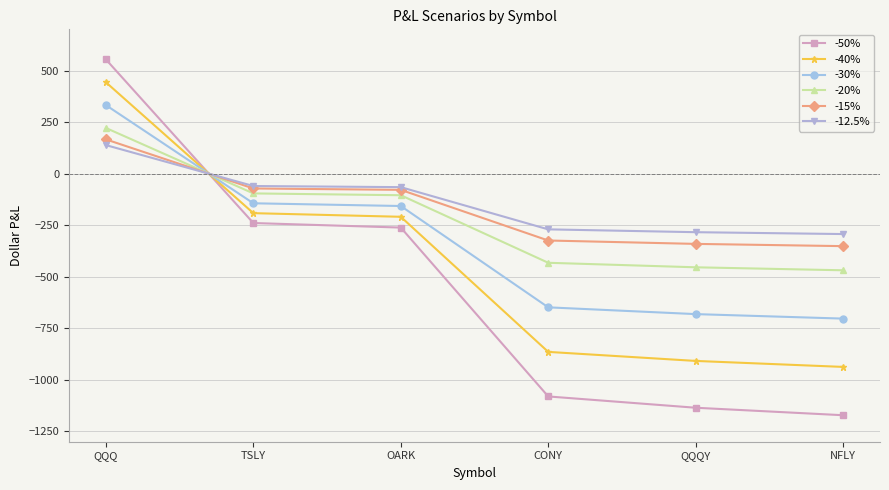

The -20% series shows -468.6 at NFLY. True or false?

True